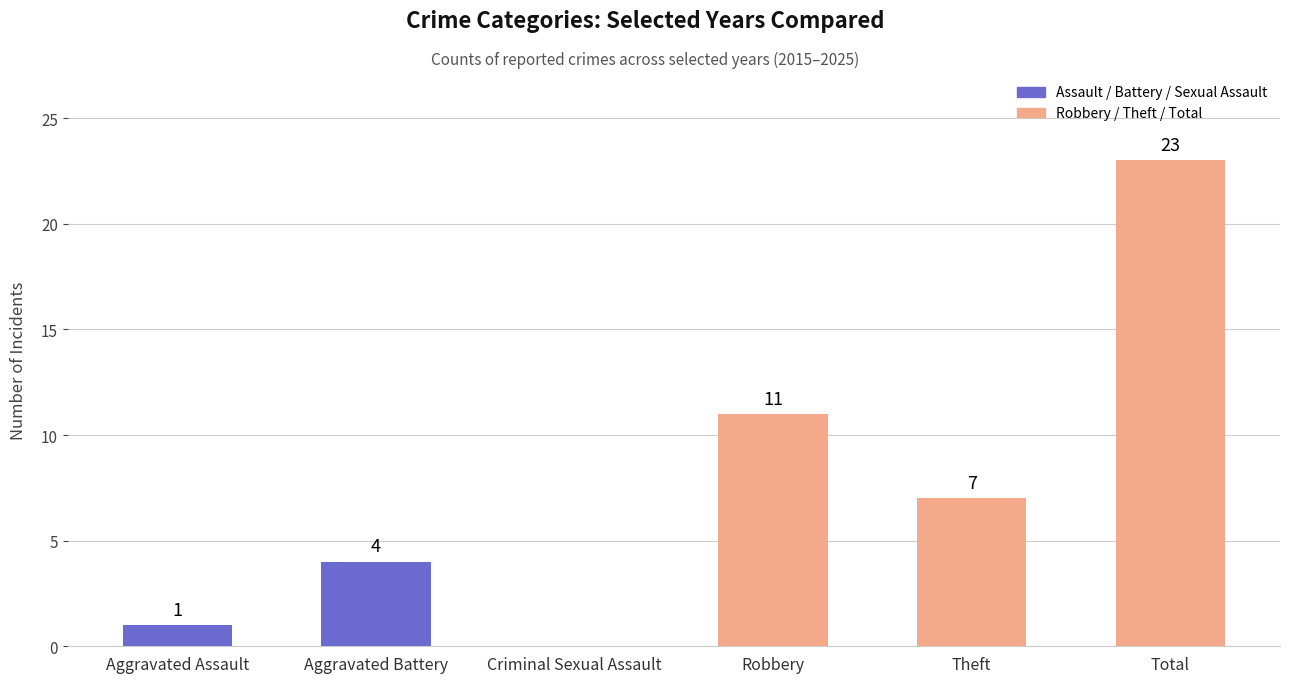

Which has a higher value, Theft or Total?

Total